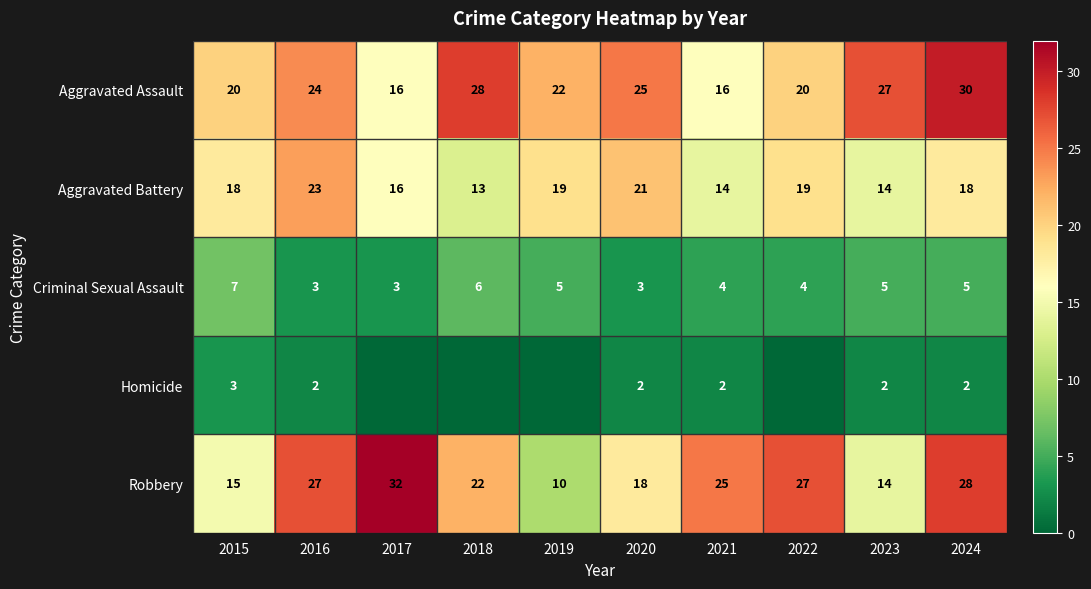

What is the total value across all series at 2015?

63